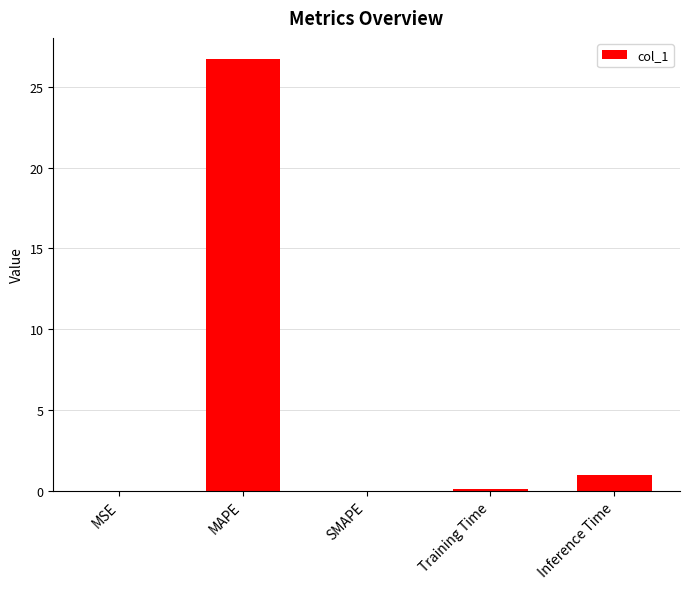

Is it true that the value at MSE is 0.0?

True